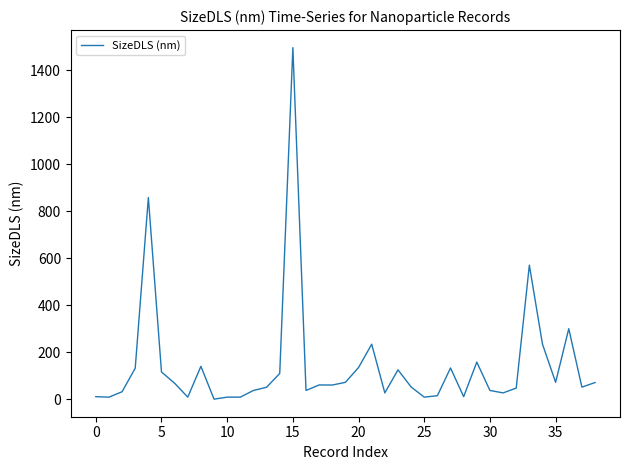

What is the greatest value displayed?

1496.0